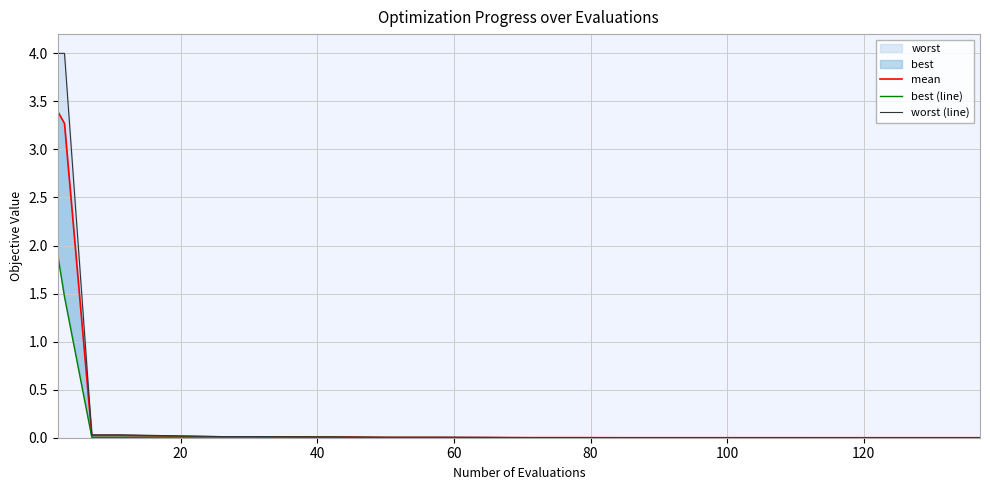

Reading left to right, list all the values displayed in this chart.

mean: 3.4	3.3	0.0	0.0	0.0	0.0	0.0	0.0	0.0	0.0	0.0	0.0	0.0	0.0	0.0	0.0	0.0	0.0
best (line): 1.9	1.5	0.0	0.0	0.0	0.0	0.0	0.0	0.0	0.0	0.0	0.0	0.0	0.0	0.0	0.0	0.0	0.0
worst (line): 4.0	4.0	0.0	0.0	0.0	0.0	0.0	0.0	0.0	0.0	0.0	0.0	0.0	0.0	0.0	0.0	0.0	0.0